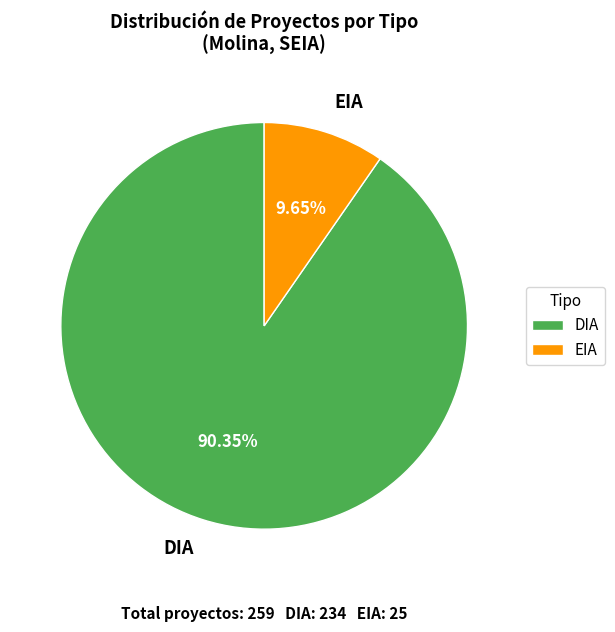

Combined, do EIA and DIA account for over 50%?

Yes